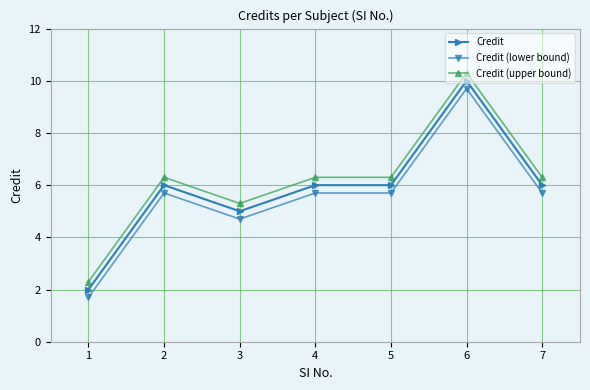

True or false: Credit and Credit (upper bound) cross at least once.

False